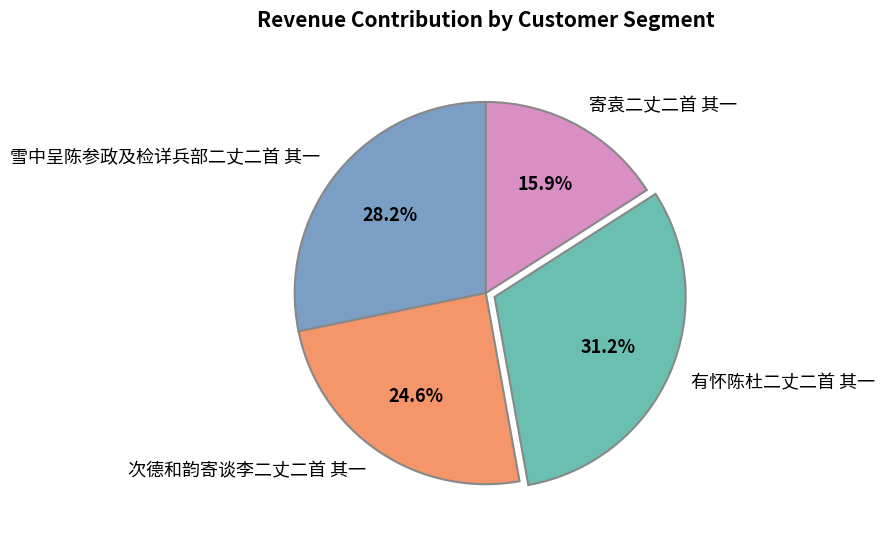

What is the ratio of the value at 雪中呈陈参政及检详兵部二丈二首 其一 to the value at 有怀陈杜二丈二首 其一?

0.9